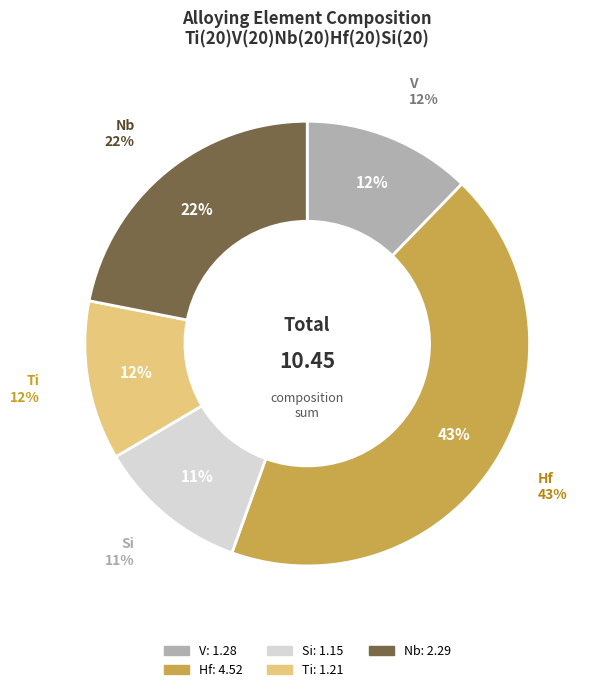

Is there any slice that represents more than half of the pie?

No